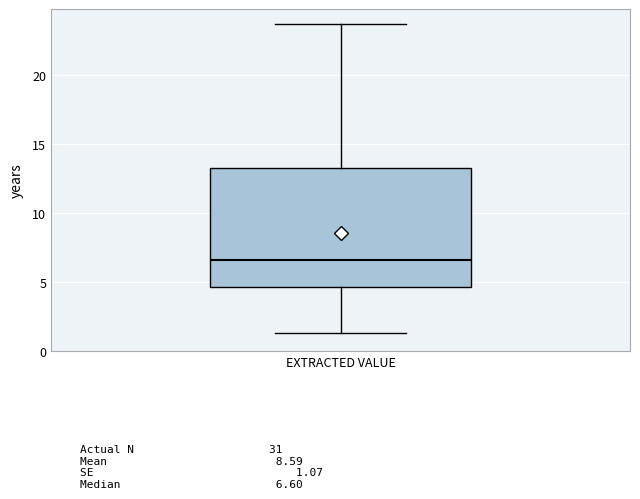

Read this box plot against the y-axis: the position of the median line, the range covered by the box, and the ends of both whiskers. The values are not printed on the chart, so give them approximately, as read against the axis.

median 6.5, box 4.5 to 13.5, whiskers 1.5 to 23.5